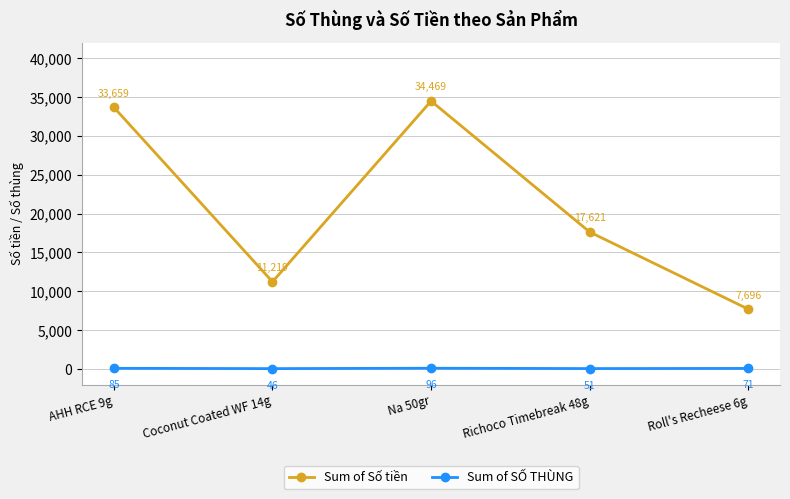

What is the sum of all Sum of Số tiền values?

104664.3